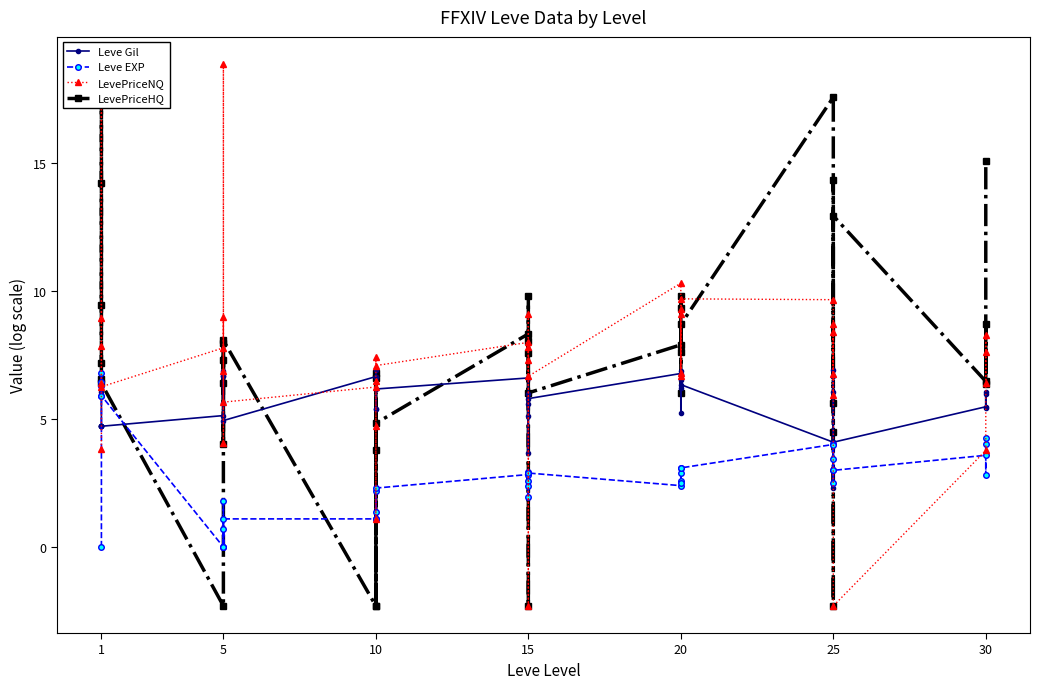

How many intersections are there between Leve EXP and LevePriceNQ?

8